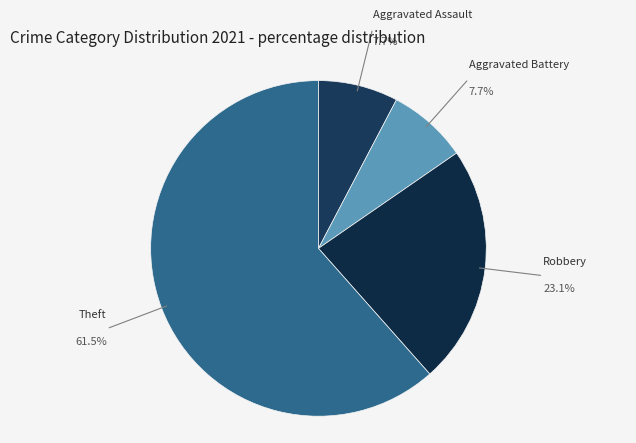

How much of the chart is everything except Aggravated Battery?

92.3%